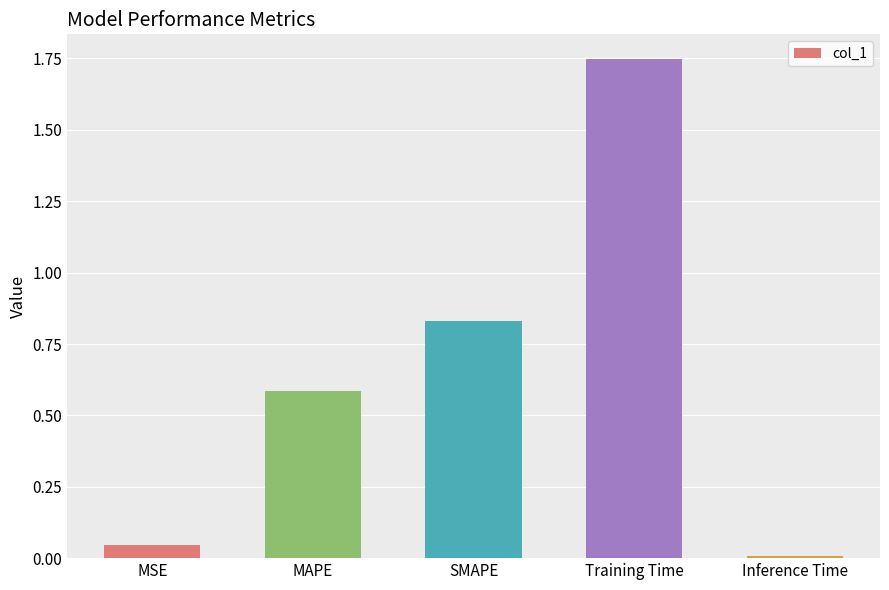

Is it true that the value at MAPE is 0.6?

True